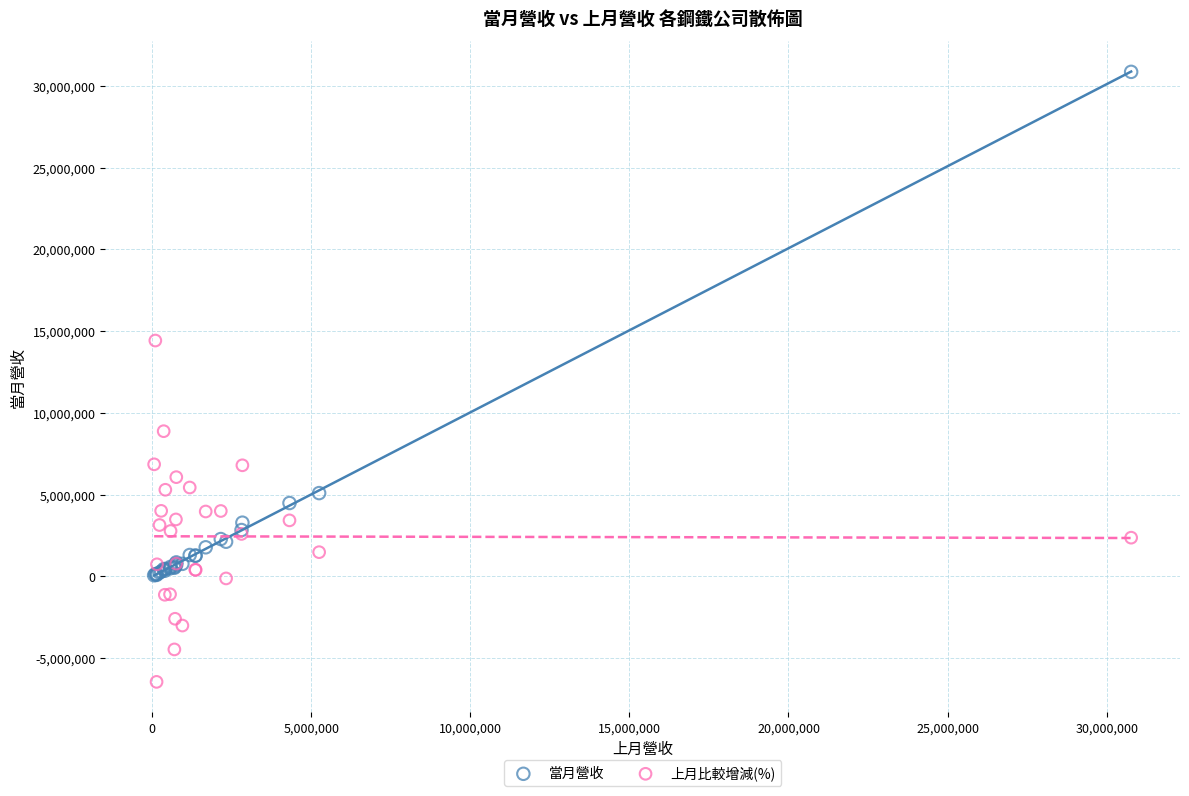

Which series has the widest spread of Y values?

當月營收